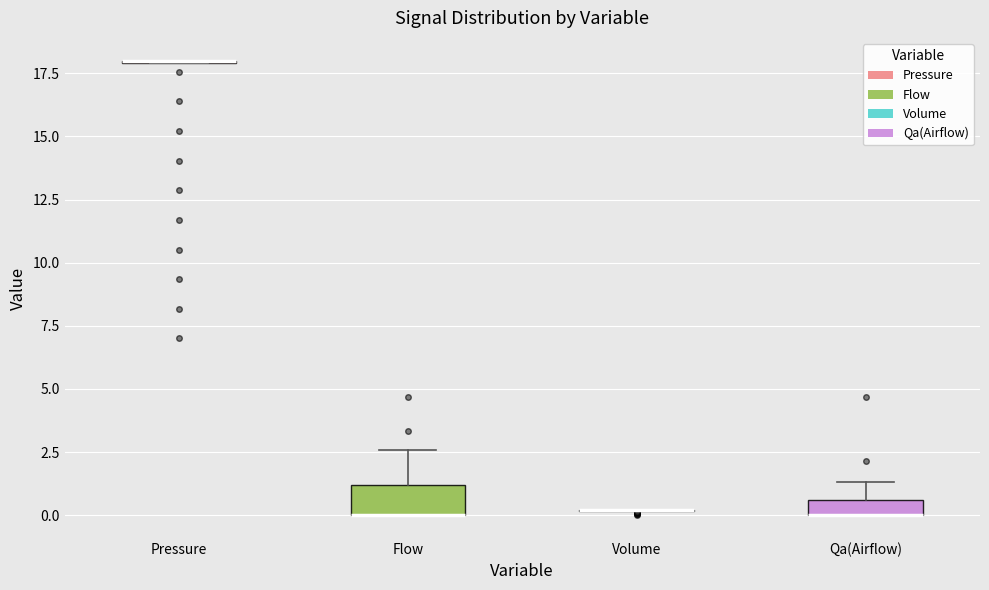

Which box is the tallest, from its lower edge to its upper edge?

Flow